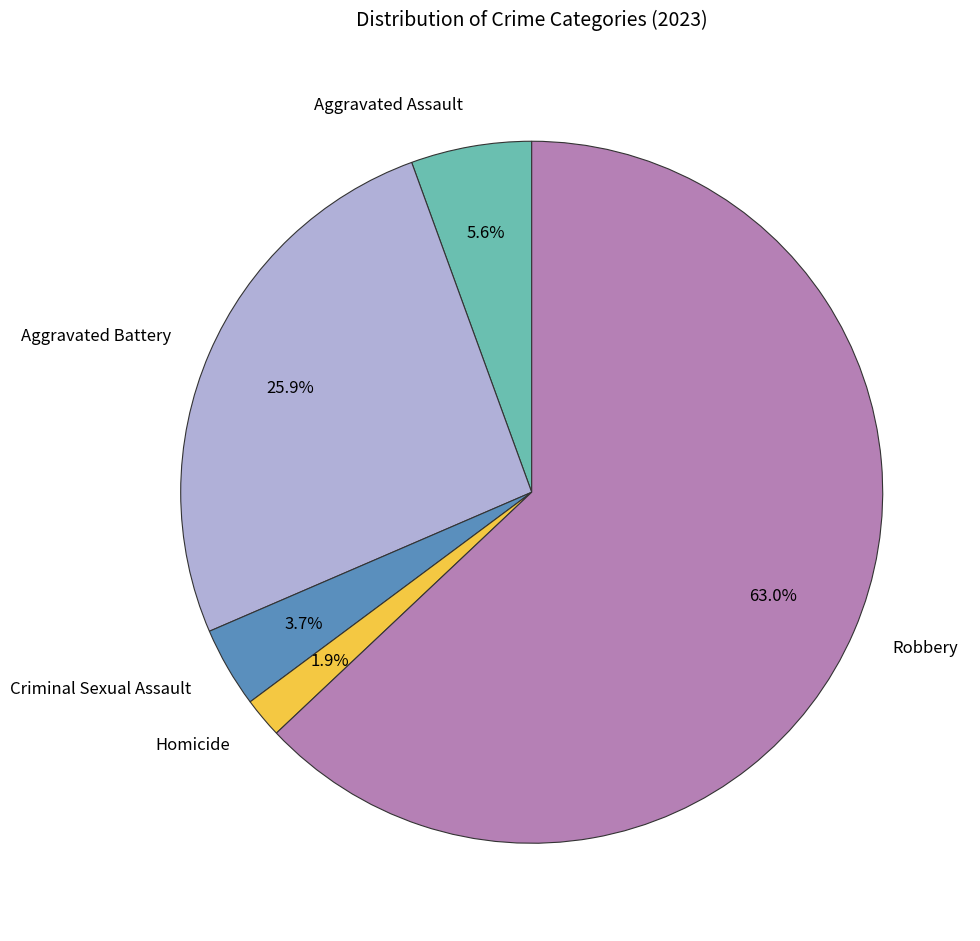

Does any single category account for the majority?

Yes